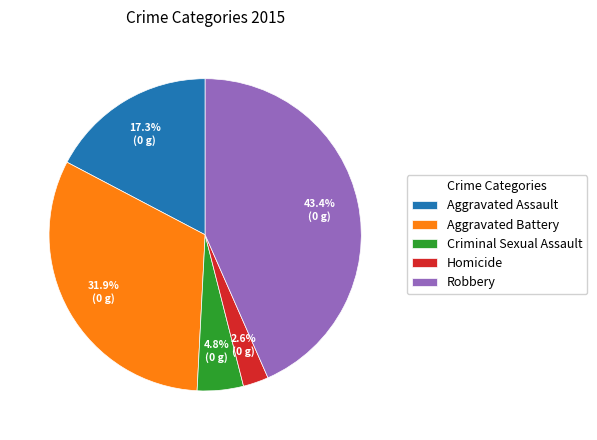

Do Criminal Sexual Assault and Robbery together represent more than half of the pie?

No